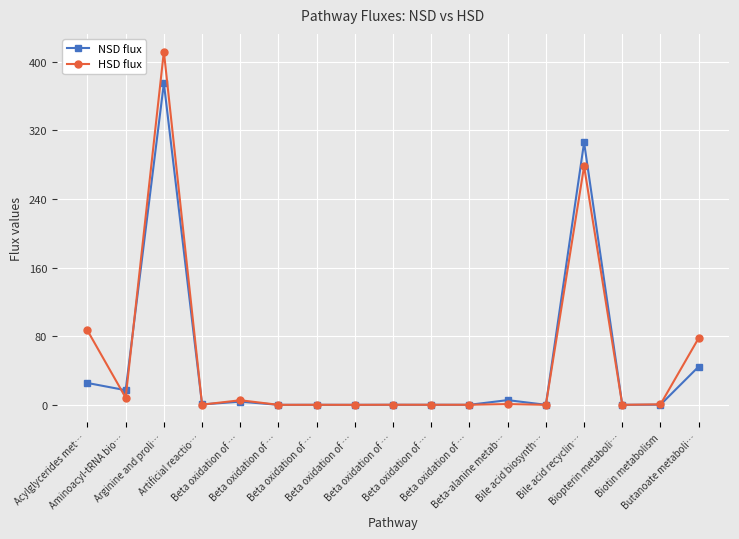

What is the difference between the second highest and second lowest values in the NSD flux series?

305.8